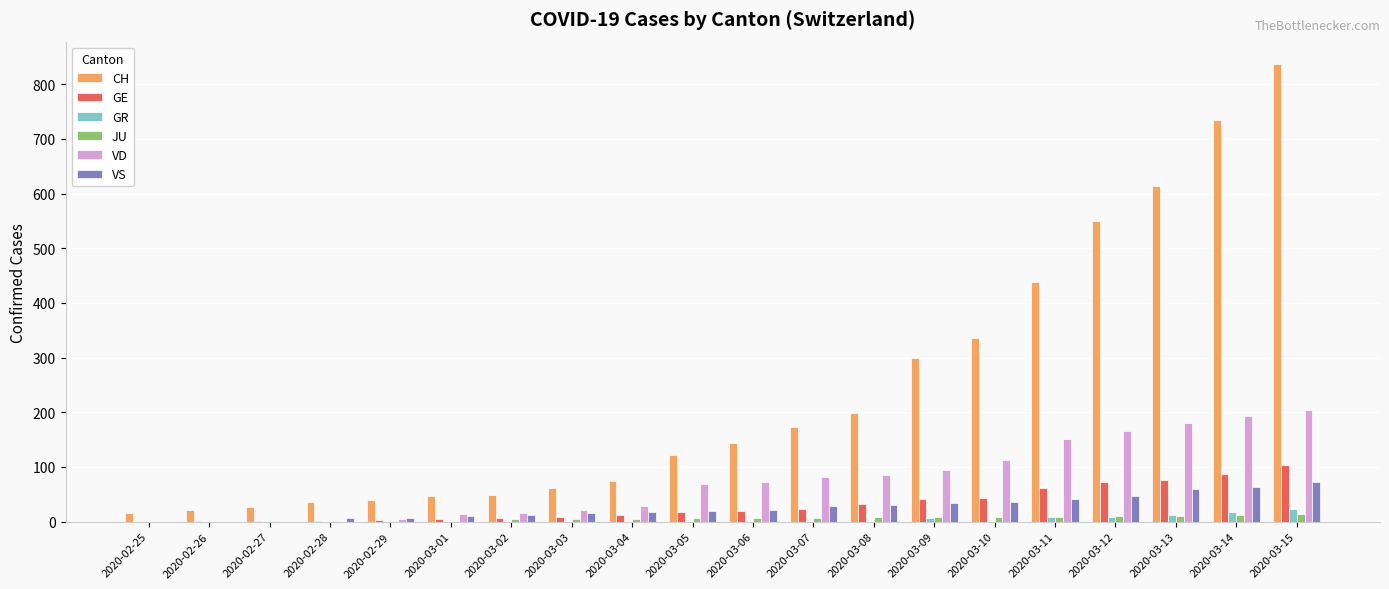

At which category is the sum across all series the highest?

2020-03-15